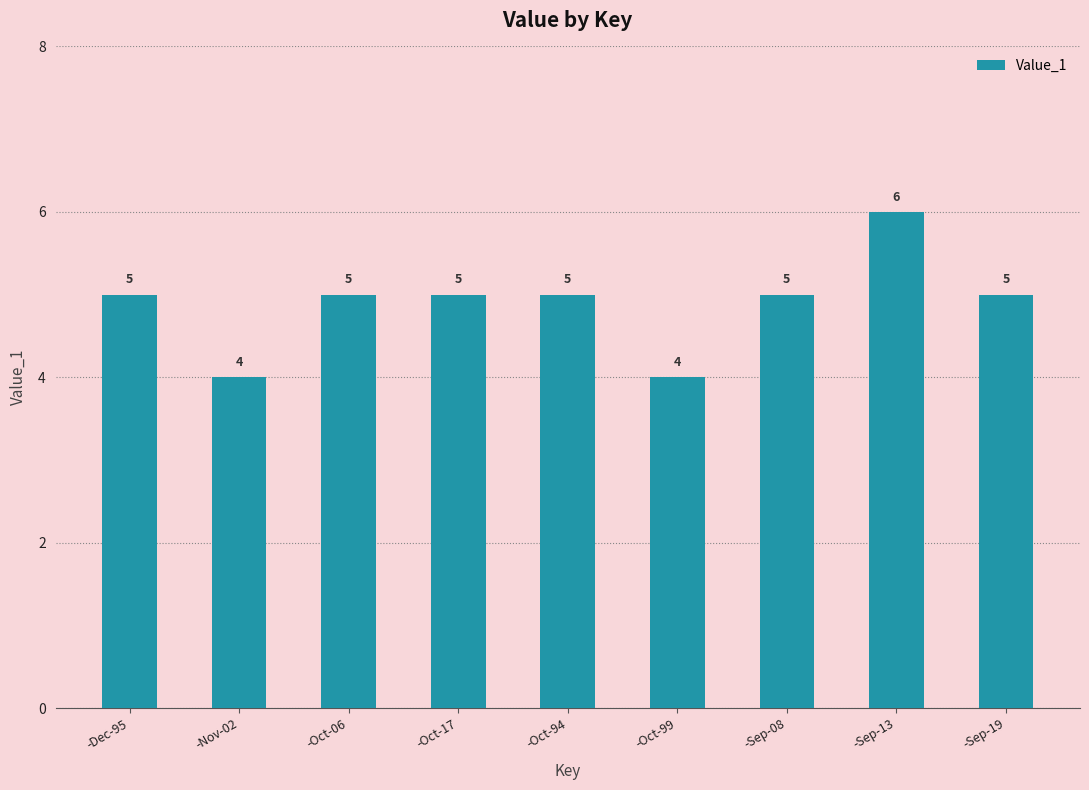

True or false: the data shows 5 at -Oct-17.

True